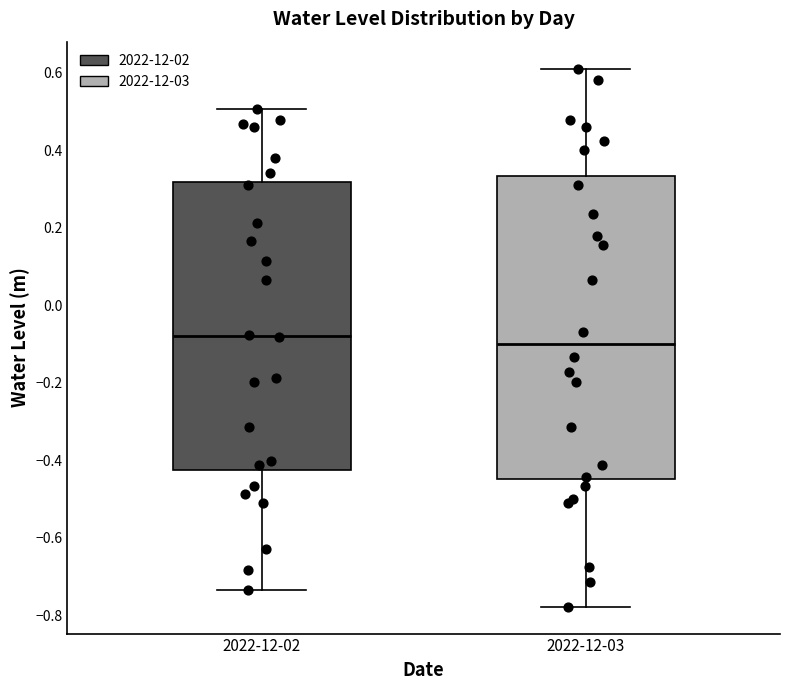

Comparing the boxes themselves (not the whiskers), which one is the tallest?

2022-12-03